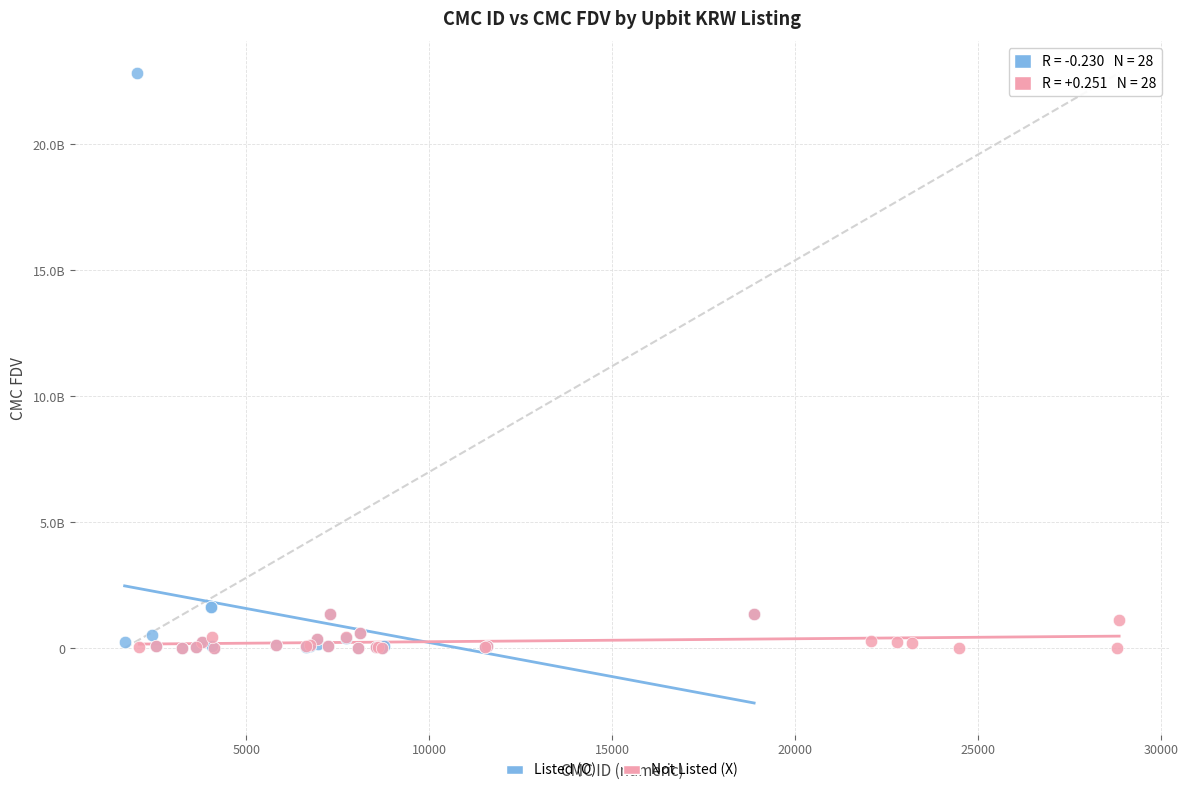

What are all the series names shown in the legend?

Listed (O), Not Listed (X)